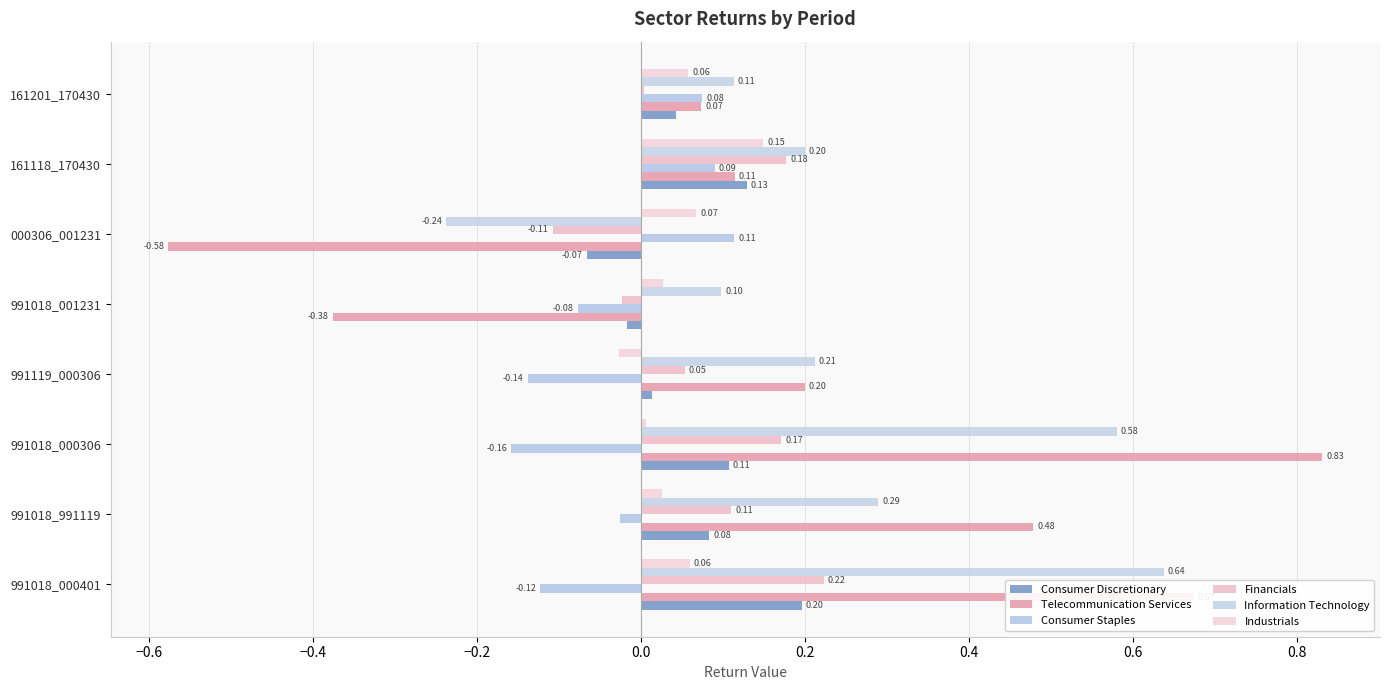

How many positive values does the Consumer Staples series have?

3